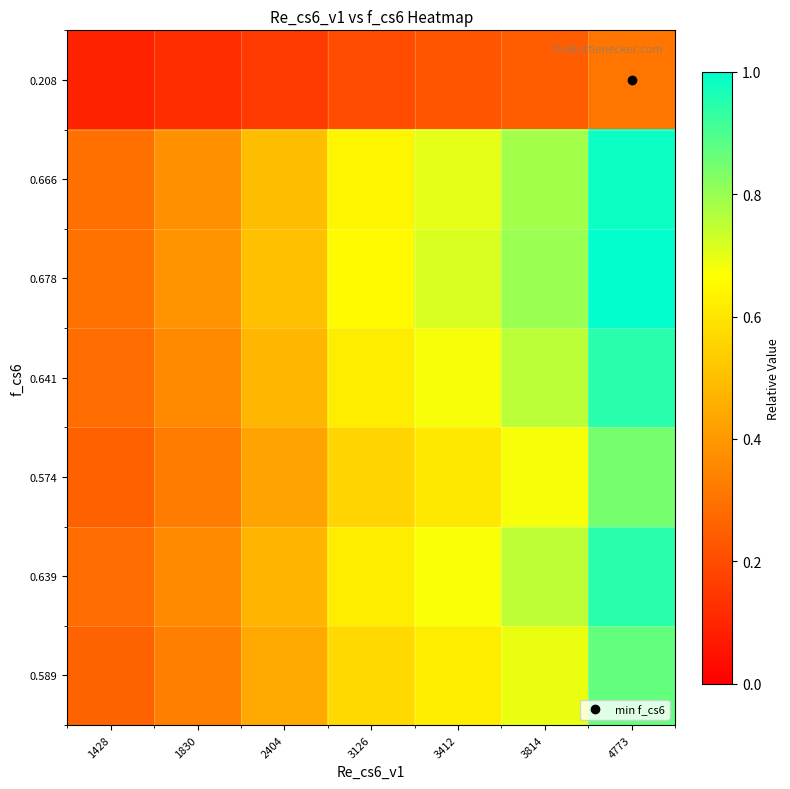

At which category is the sum across all series the highest?

4773